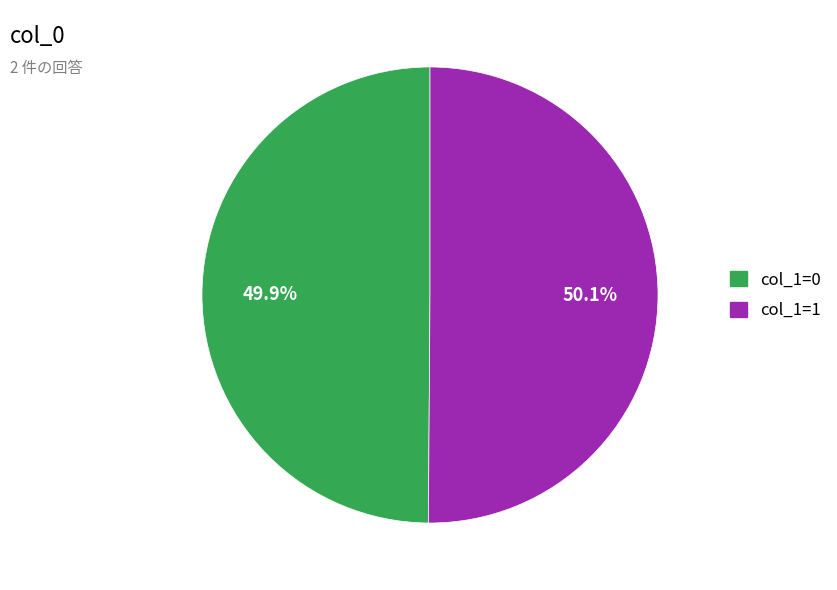

How many slices are in this pie chart?

2